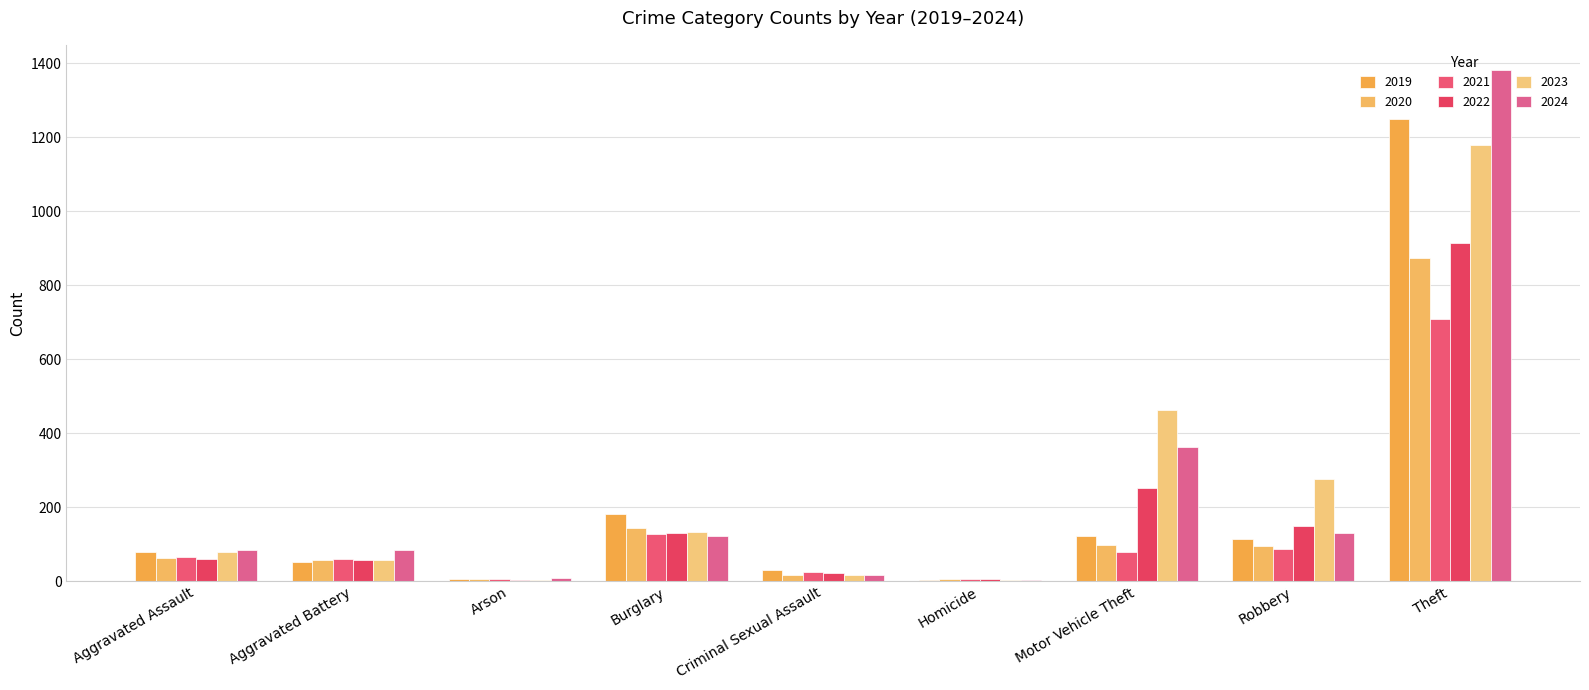

How many groups of bars are there?

9